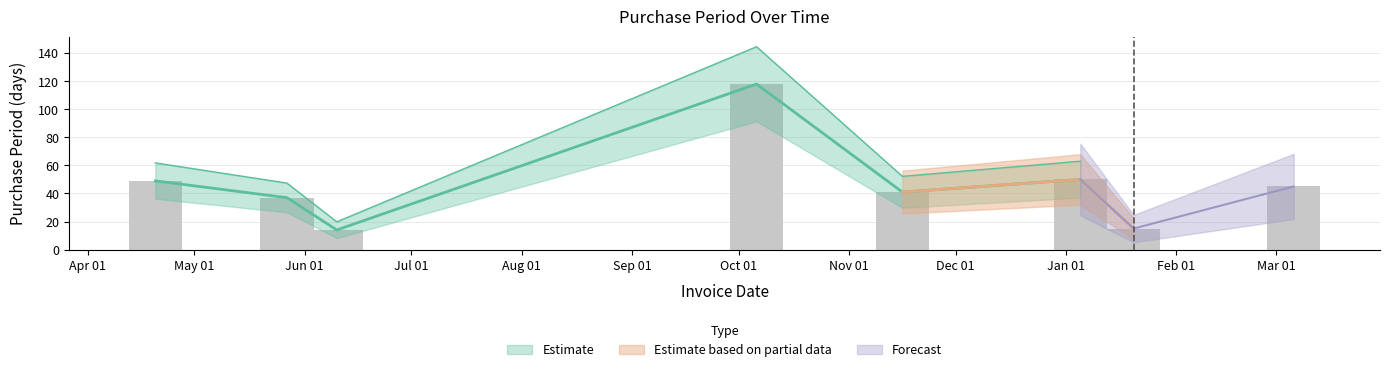

Does the chart contain any negative values?

No